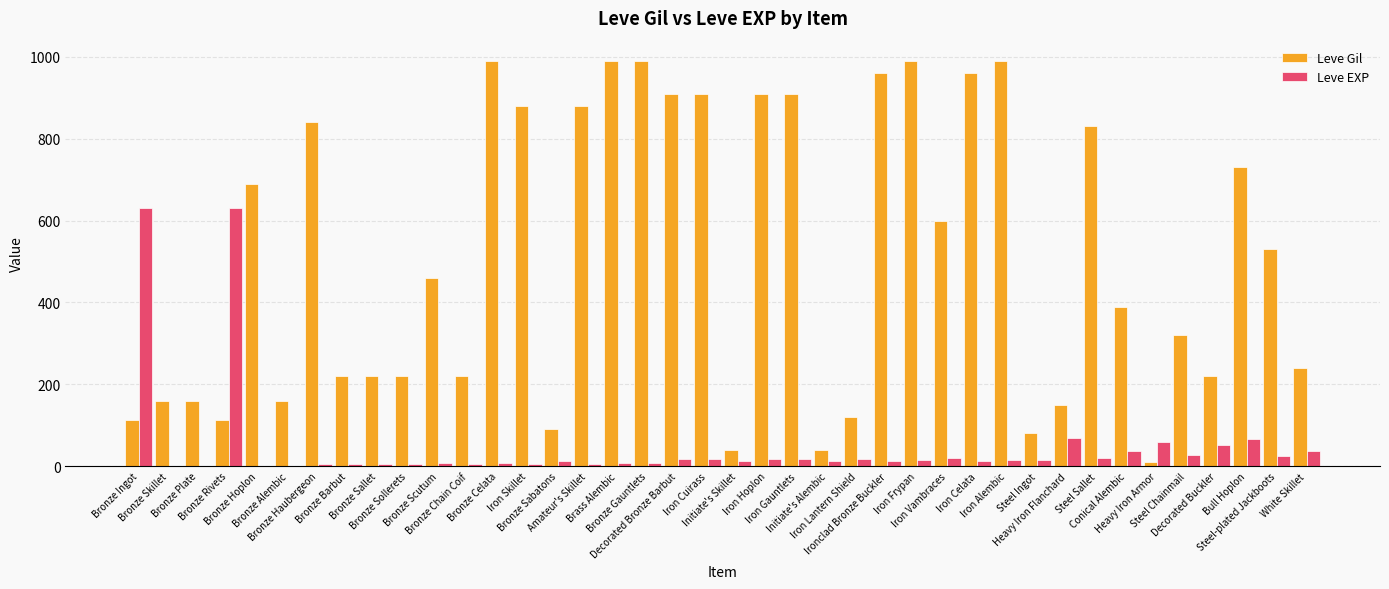

The value of Leve Gil at Steel Sallet is 166. True or false?

False